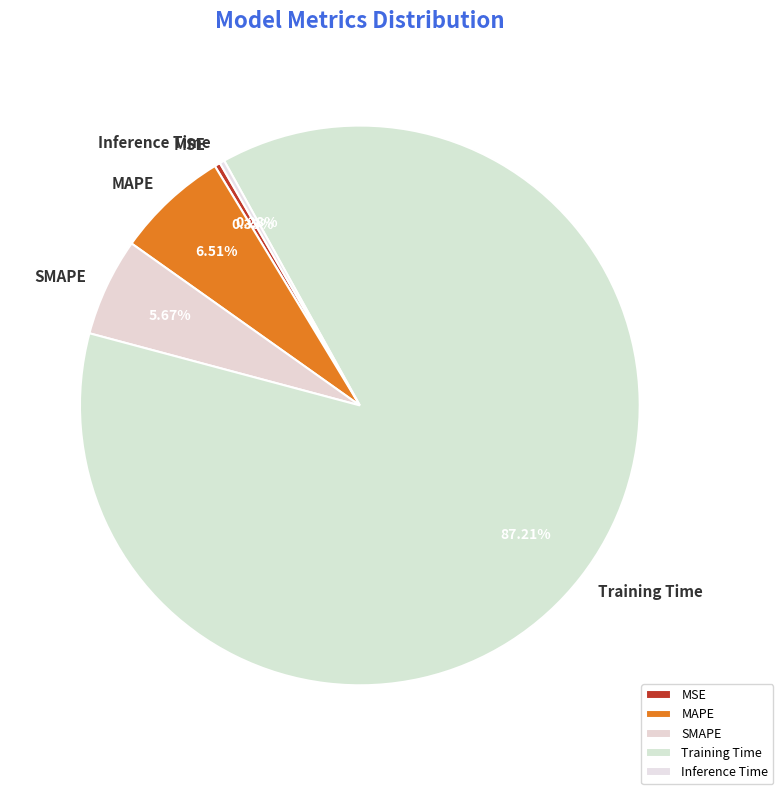

To the nearest percent, what is the average slice percentage?

20%